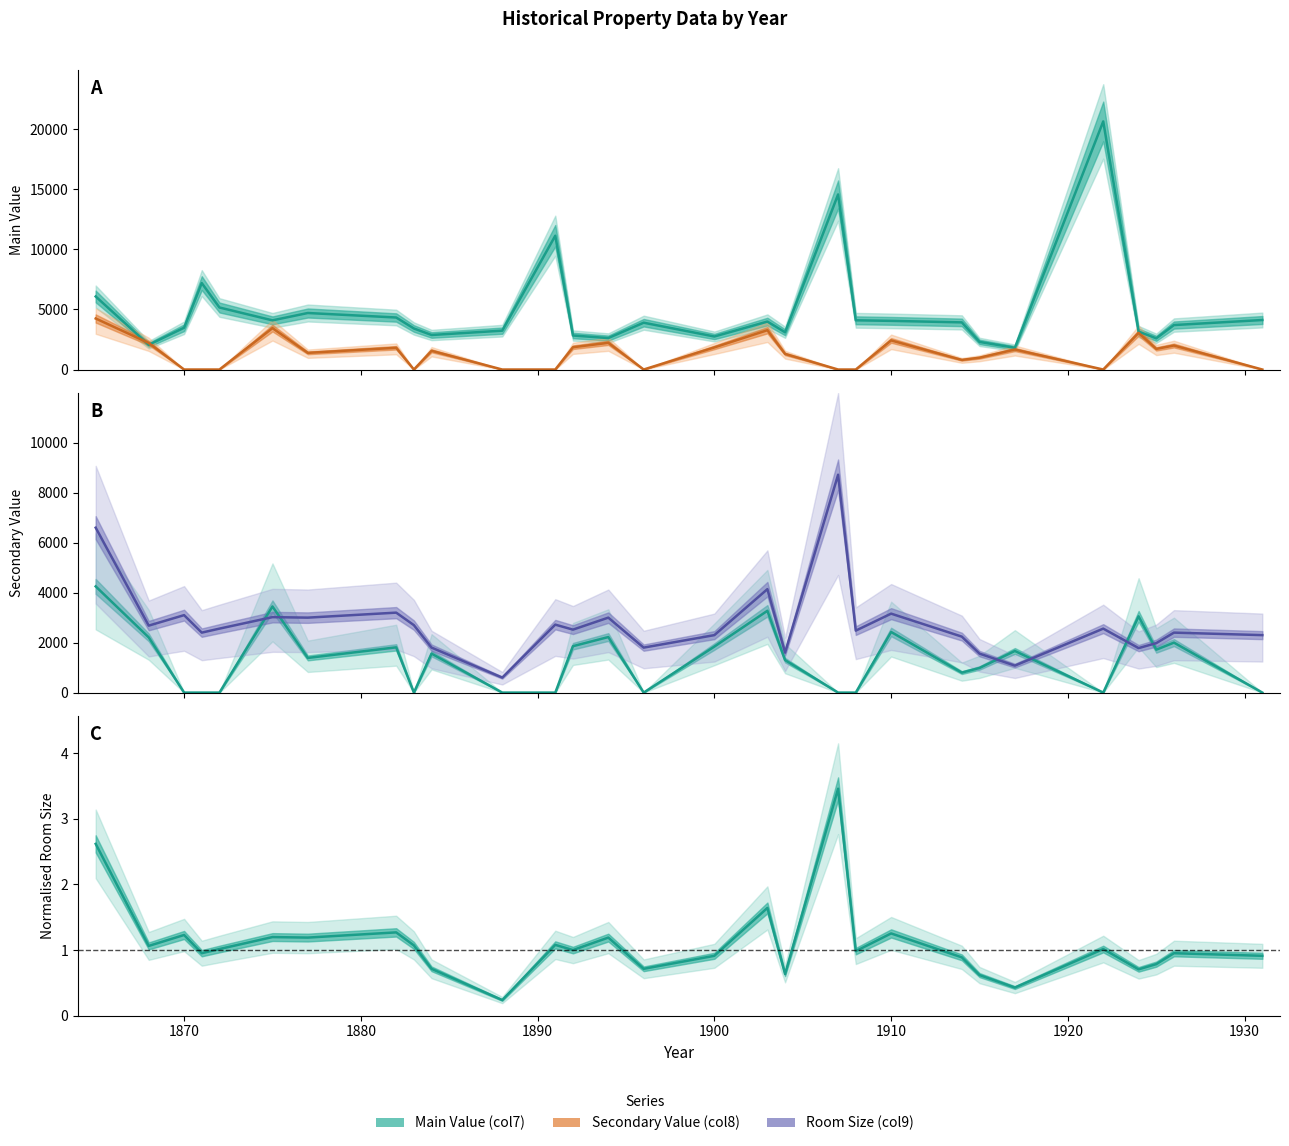

True or false: Main Value (col7) and Room Size normalised (col9) cross at least once.

False